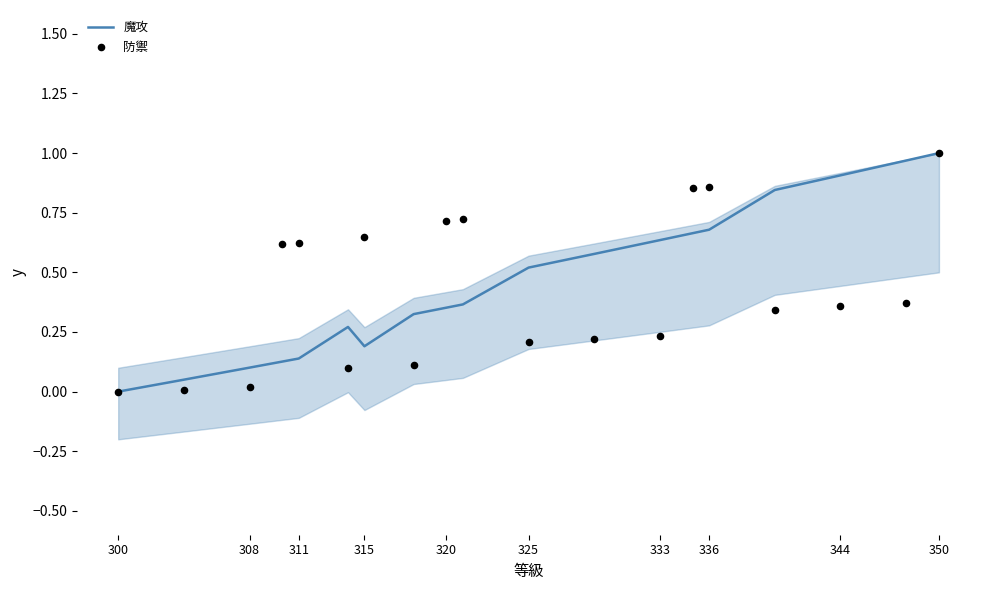

Which series reaches the maximum Y coordinate?

魔攻